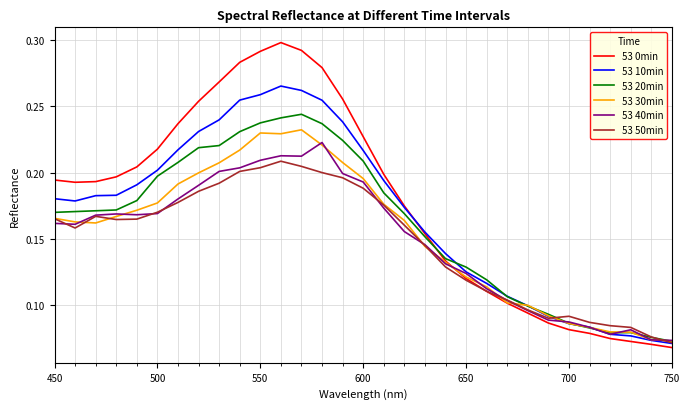

Which series has the largest range (max minus min)?

53 0min